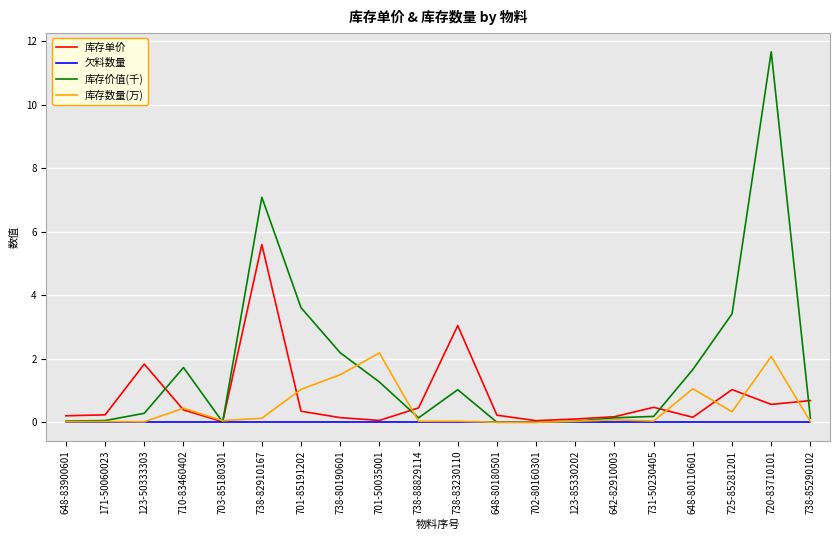

Between 701-85191202 and 702-80160301, which series saw the biggest shift?

库存价值(千)